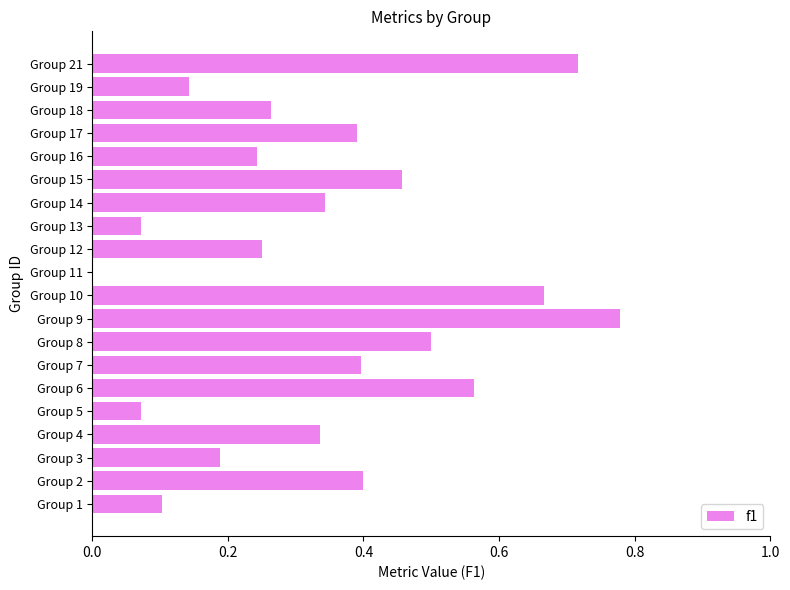

True or false: the data shows 0.0 at Group 11.

True